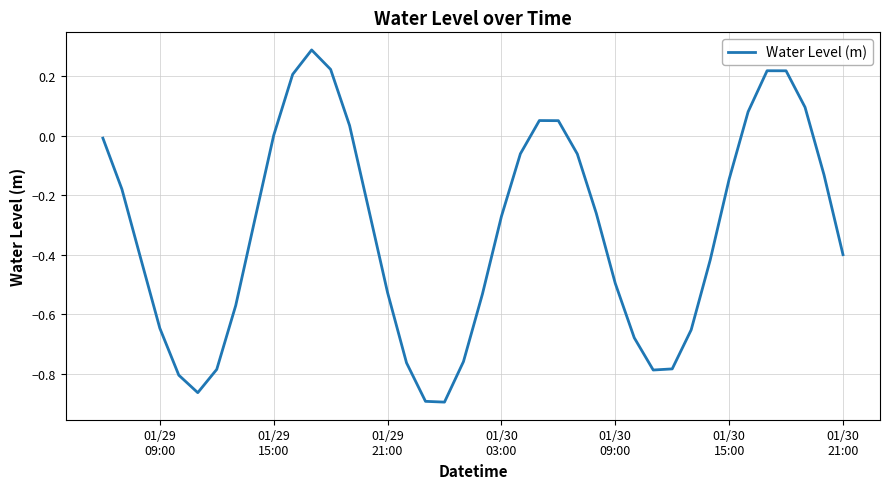

What is the maximum value shown in the chart?

0.3